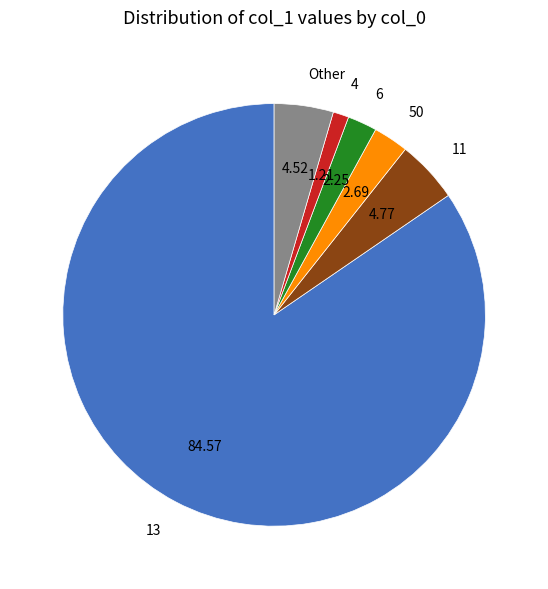

Is there any slice that represents more than half of the pie?

Yes